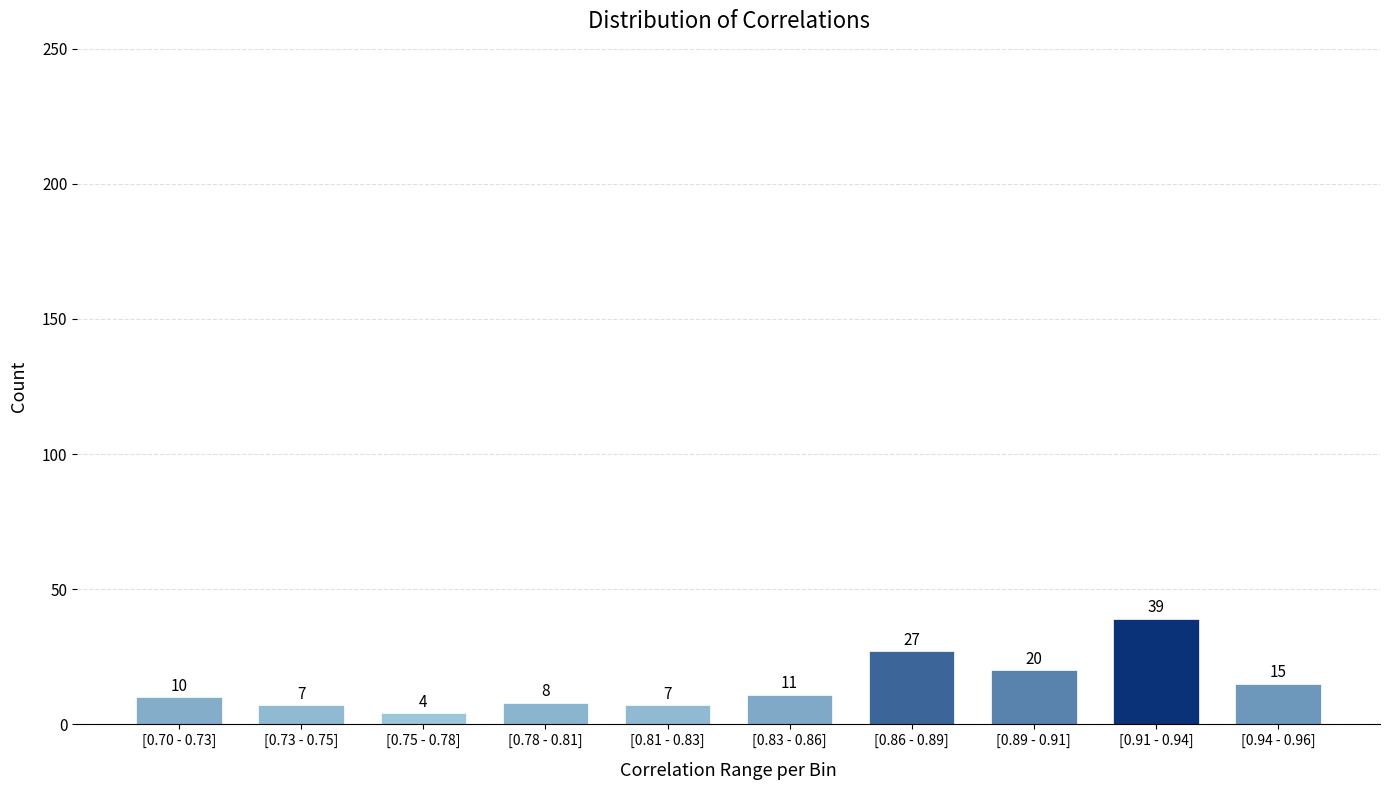

Reading left to right, extract all data points from this chart.

10	7	4	8	7	11	27	20	39	15